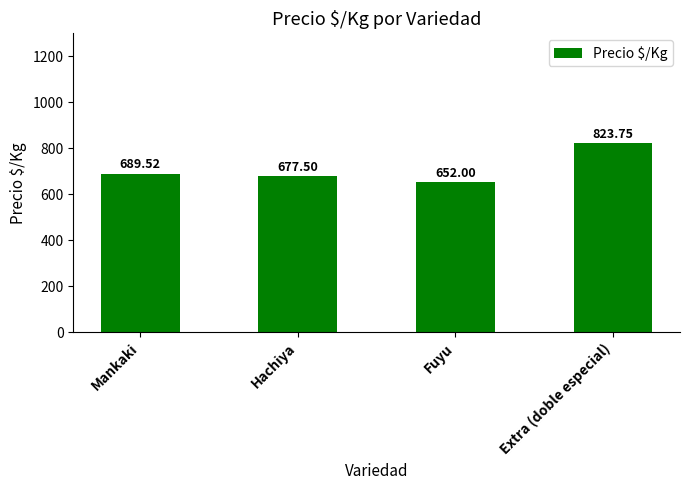

Reading right to left, transcribe all the data shown in this chart.

823.8	652.0	677.5	689.5